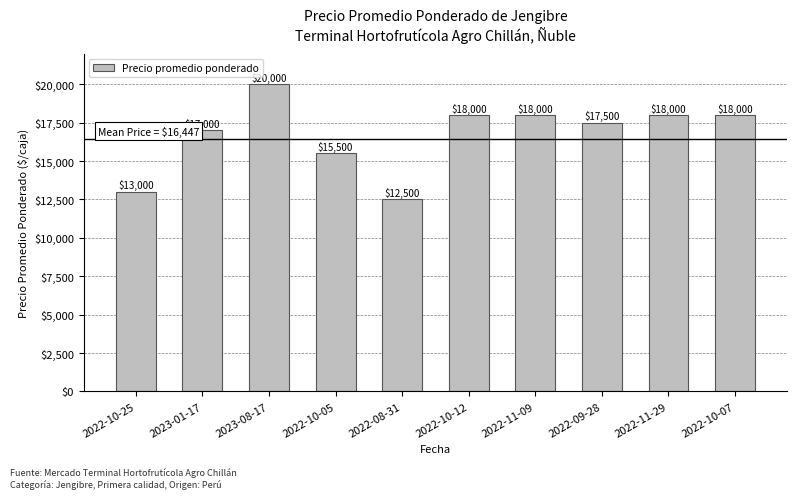

Read the value at 2022-10-12, to the nearest 50.

18000